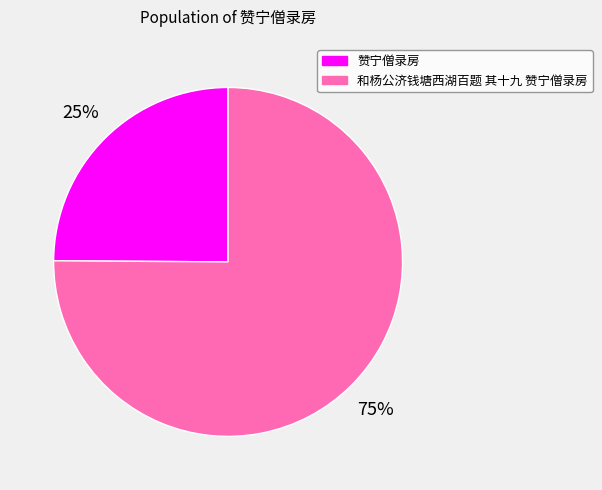

What is the ratio of the value at 赞宁僧录房 to the value at 和杨公济钱塘西湖百题 其十九 赞宁僧录房?

0.3